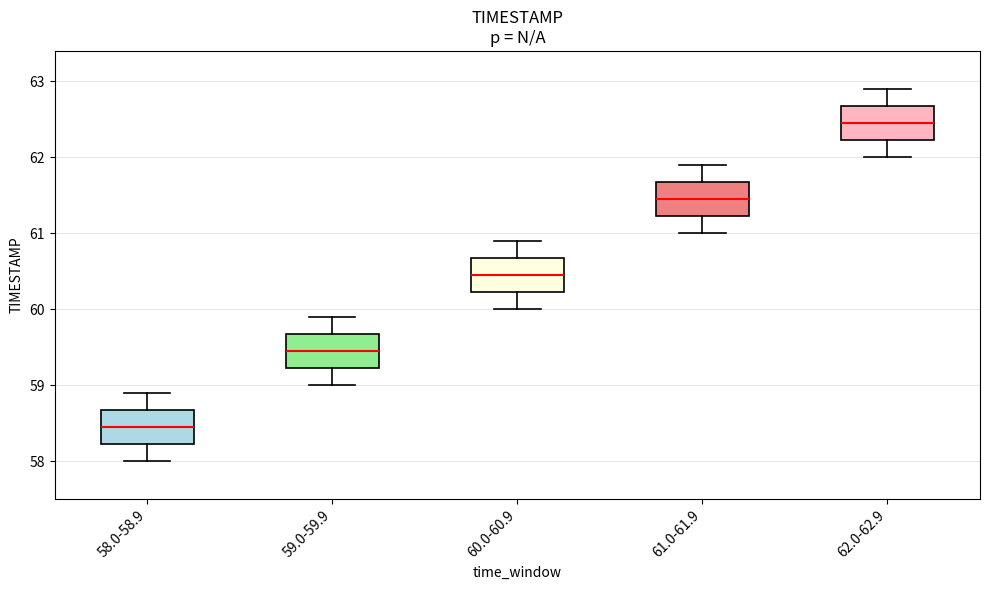

Reading left to right, transcribe this box plot: for each box, give where its median line is, the range the box spans, and where its two whiskers end, as read against the y-axis. The values are not printed on the chart, so give them approximately, as read against the axis.

58.0-58.9: median 58.5, box 58.2 to 58.7, whiskers 58.0 to 58.9
59.0-59.9: median 59.5, box 59.2 to 59.7, whiskers 59.0 to 59.9
60.0-60.9: median 60.5, box 60.2 to 60.7, whiskers 60.0 to 60.9
61.0-61.9: median 61.5, box 61.2 to 61.7, whiskers 61.0 to 61.9
62.0-62.9: median 62.5, box 62.2 to 62.7, whiskers 62.0 to 62.9